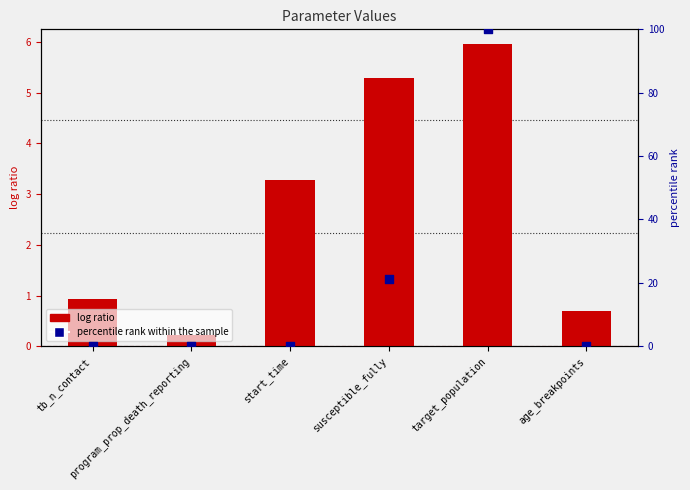

Is the value of percentile rank within the sample at age_breakpoints greater than the value of log ratio at start_time?

No